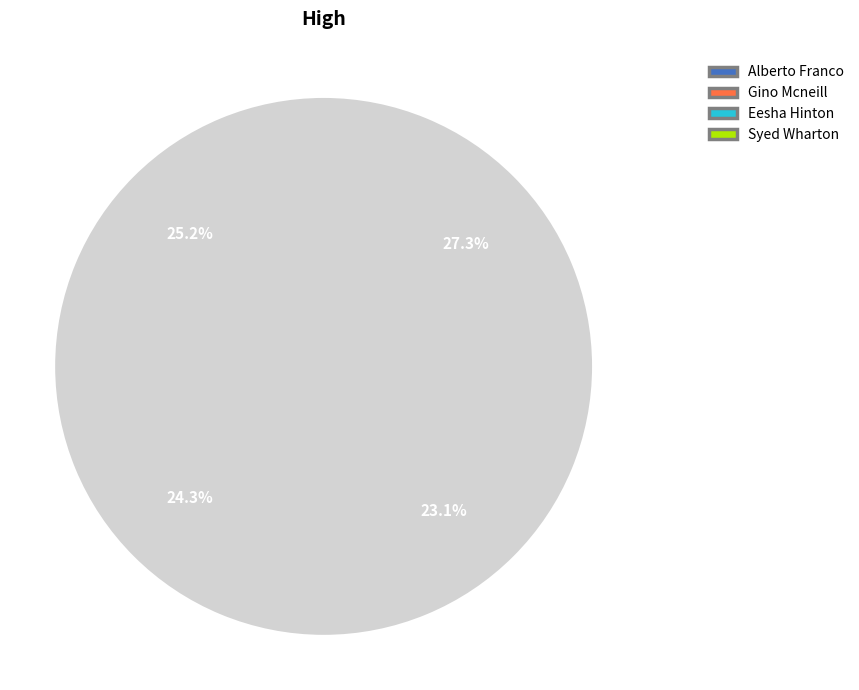

Approximately how many times larger is the value at Syed Wharton compared to Alberto Franco?

1.1